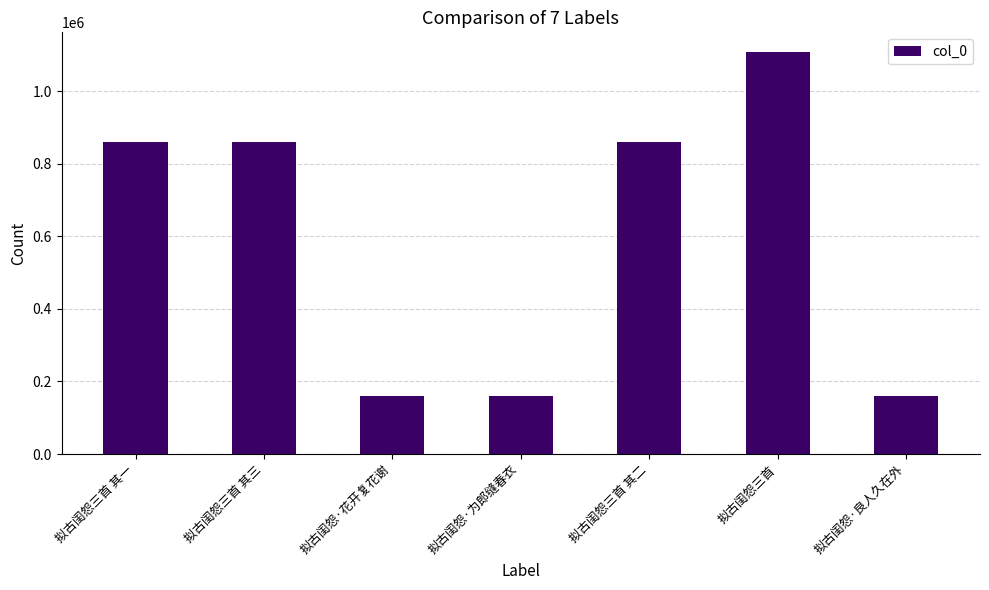

How many values are below 861051?

3